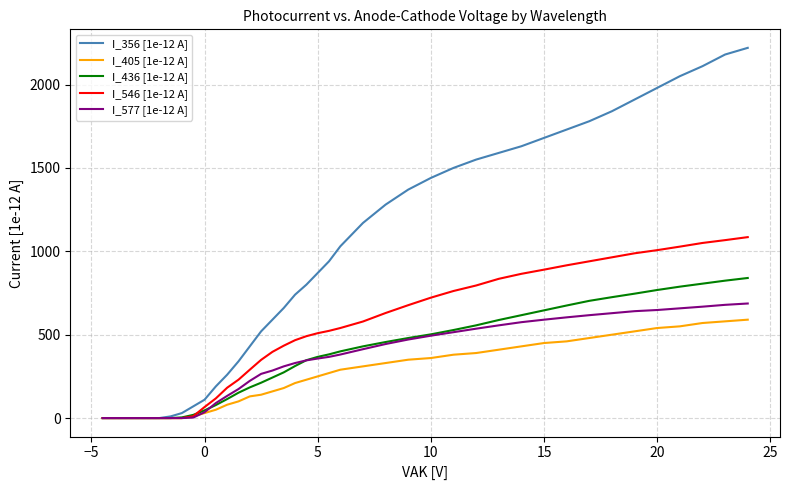

How many lines are shown in the chart?

5